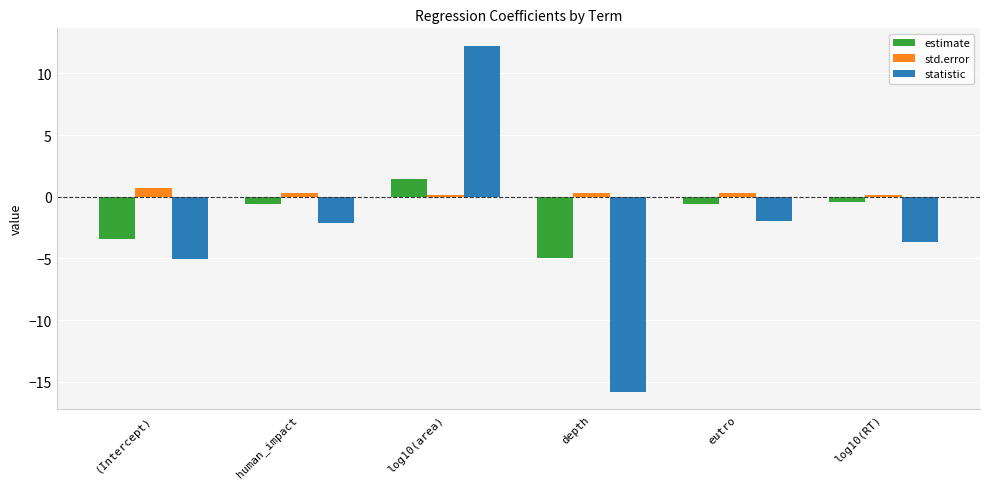

How many bars are there in each group?

3